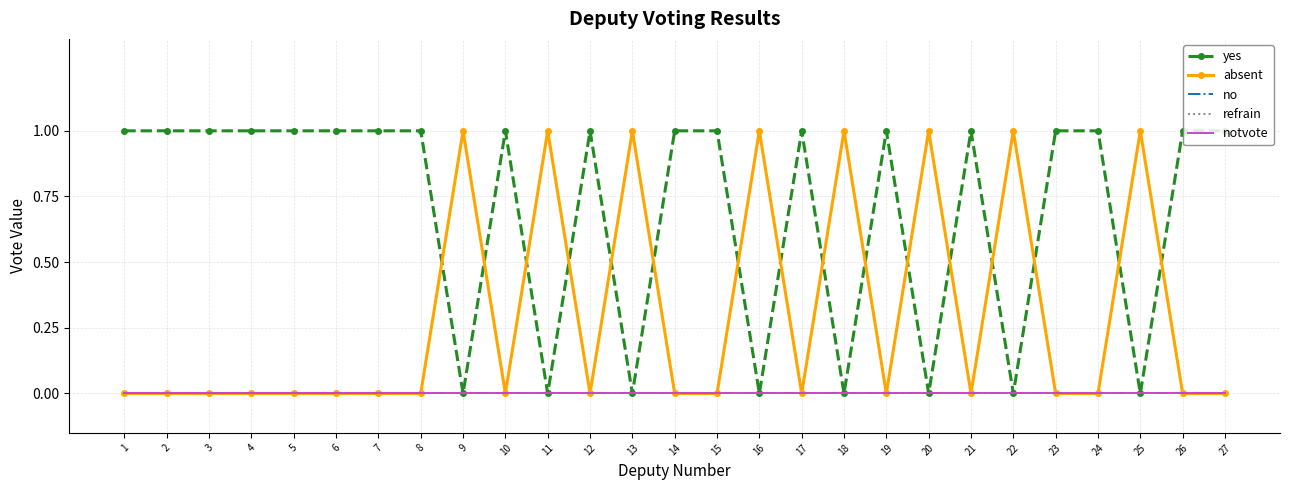

What is the difference between the highest and lowest values at 10?

1